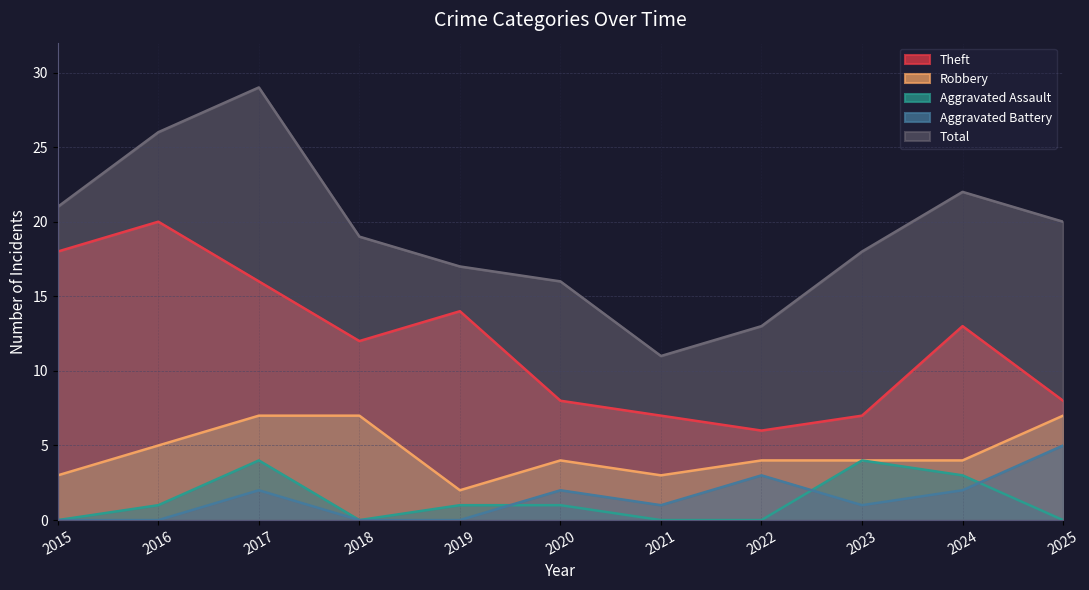

What value does the Robbery series have at 2018?

7